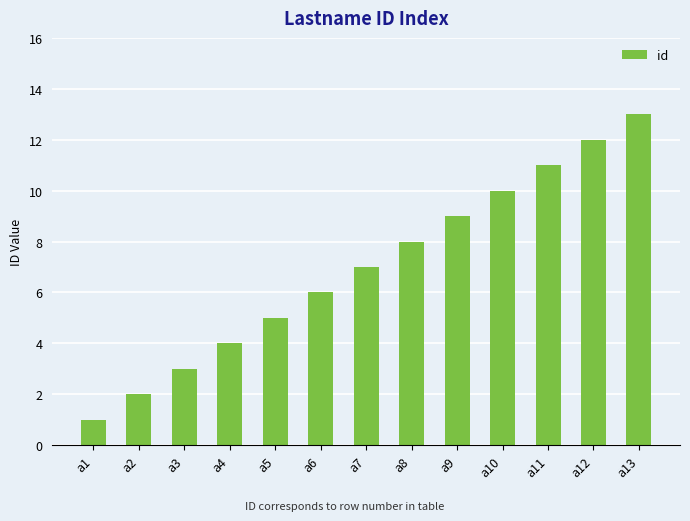

Which category has the highest value across all series?

a13